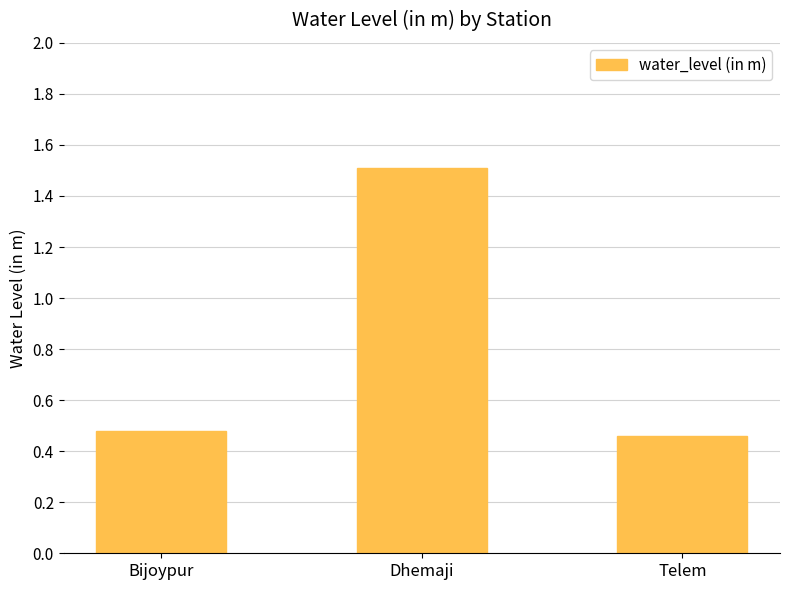

Approximately how many times larger is the value at Telem compared to Dhemaji?

0.3